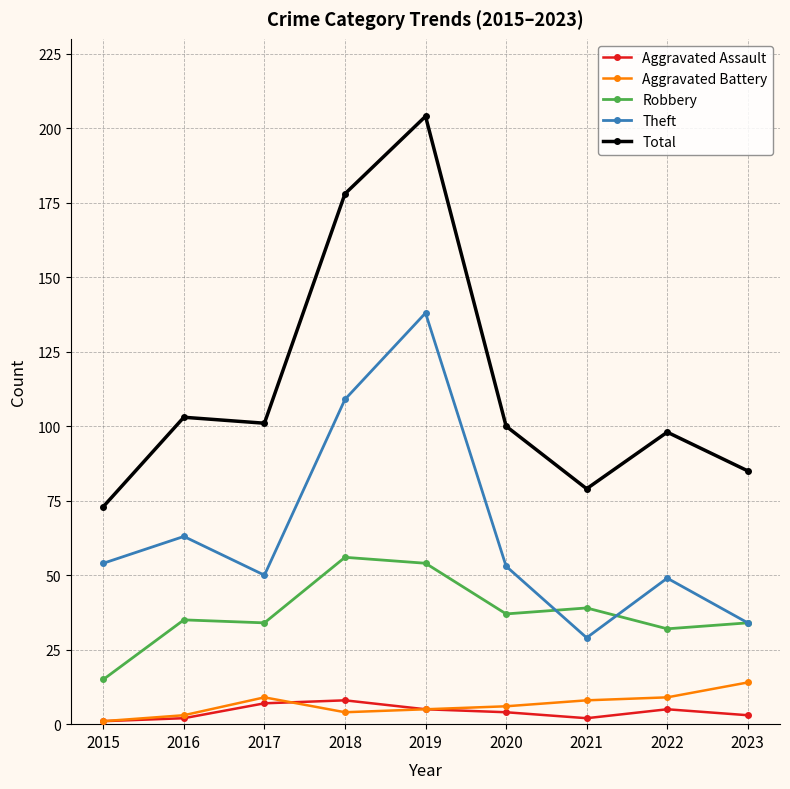

What is the minimum value shown in the chart?

1